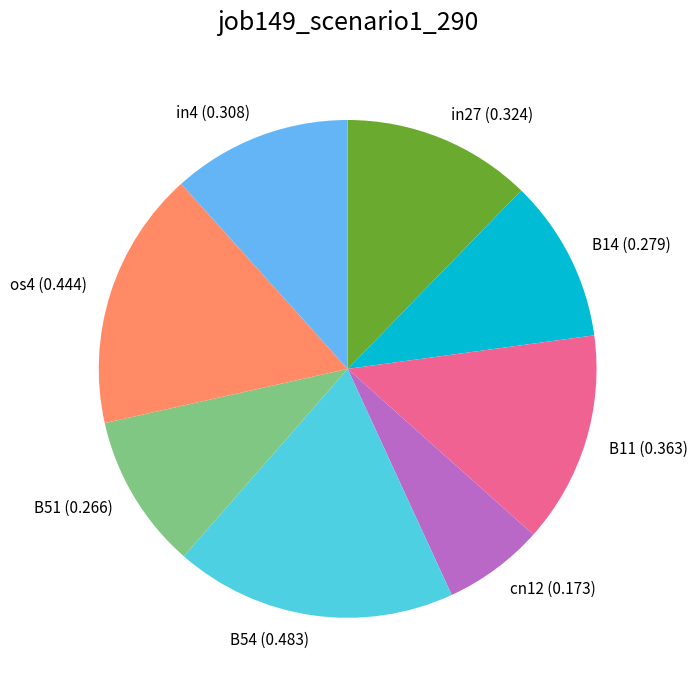

Is the sum of in4 and B51 greater than half?

No